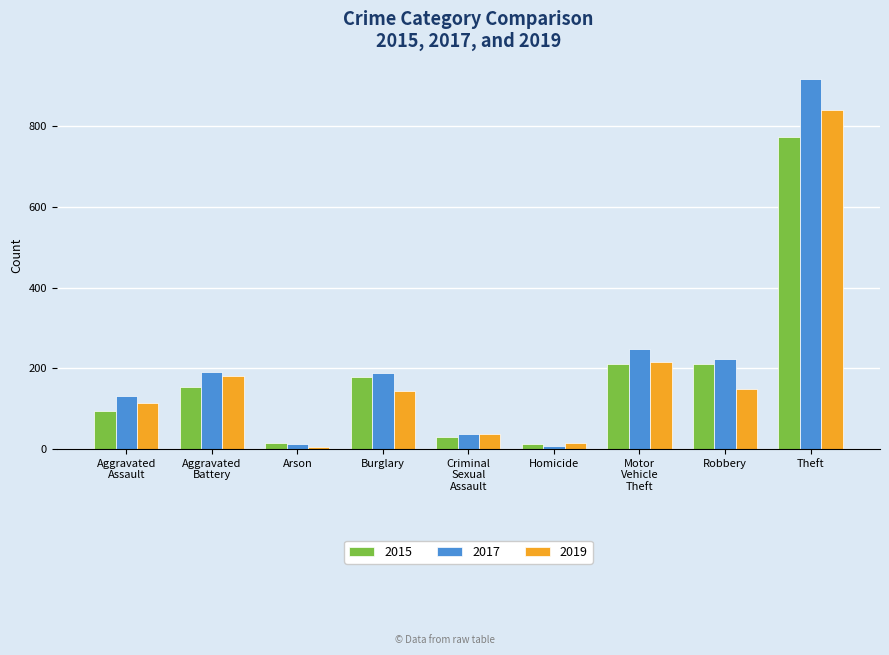

What is the sum of all 2015 values?

1683